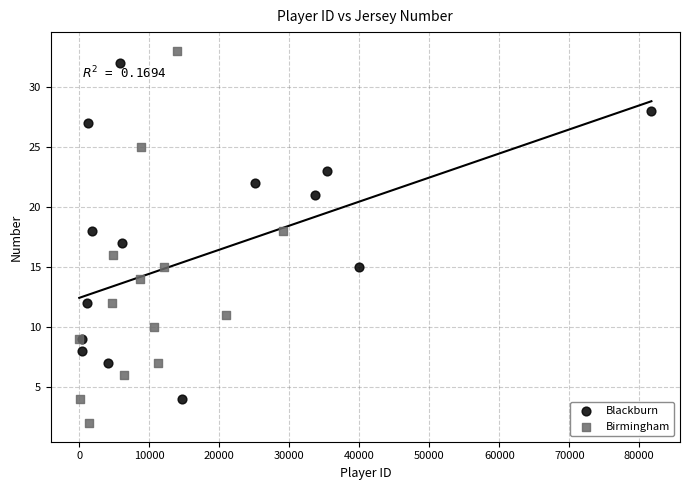

Which series contains the highest Y value?

Birmingham